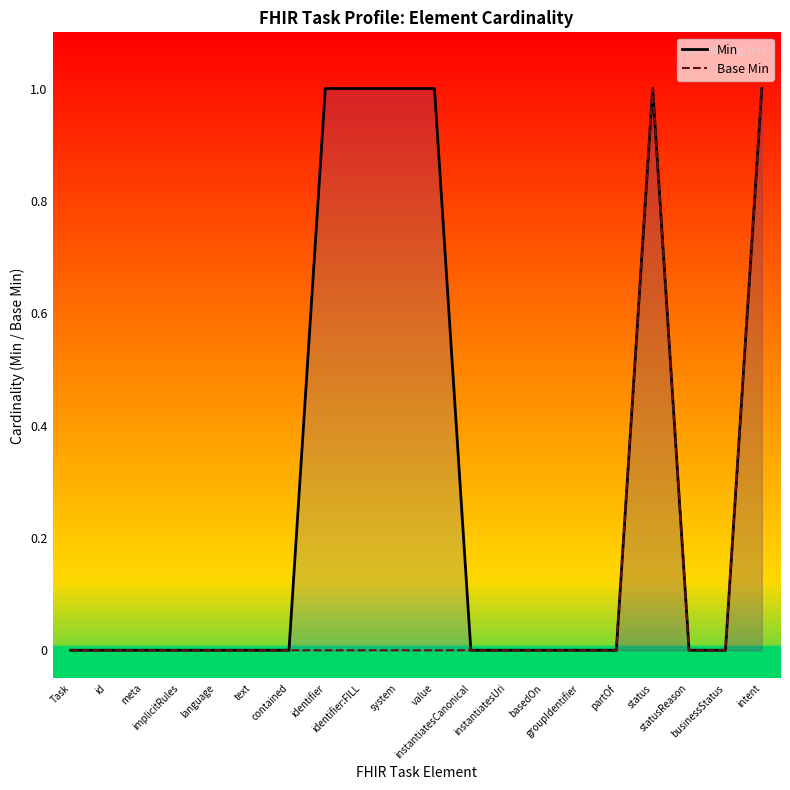

Is it true that Min equals 1 at identifier?

True